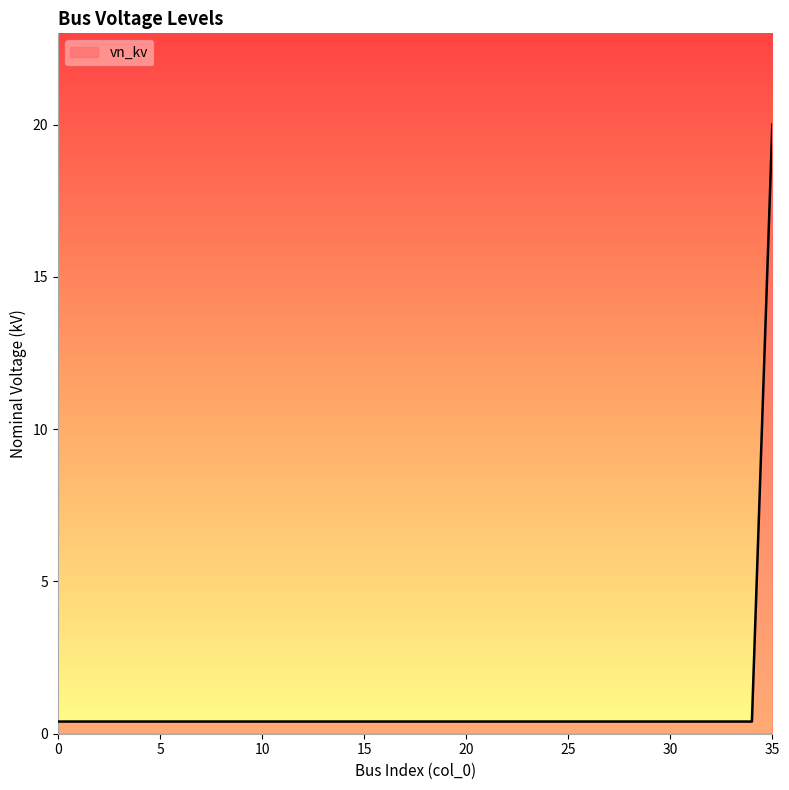

Rank the categories by value from lowest to highest.

0, 1, 2, 3, 4, 5, 6, 7, 8, 9, 10, 11, 12, 13, 14, 15, 16, 17, 18, 19, 20, 21, 22, 23, 24, 25, 26, 27, 28, 29, 30, 31, 32, 33, 34, 35